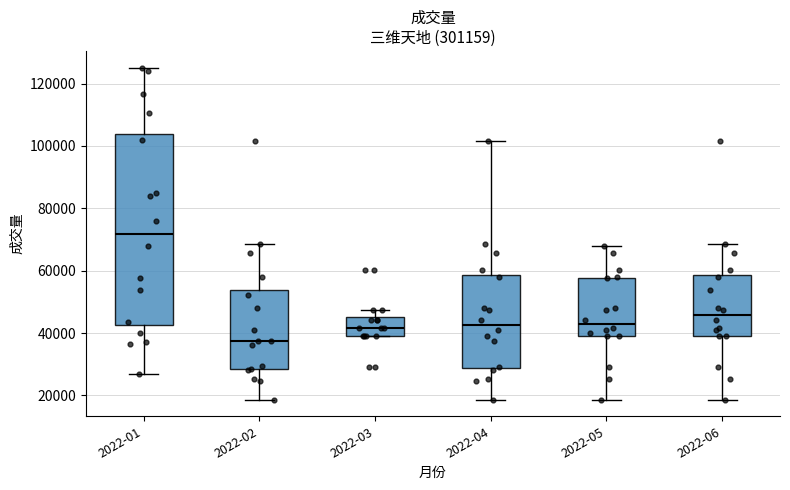

Which box has the lowest median line?

2022-02